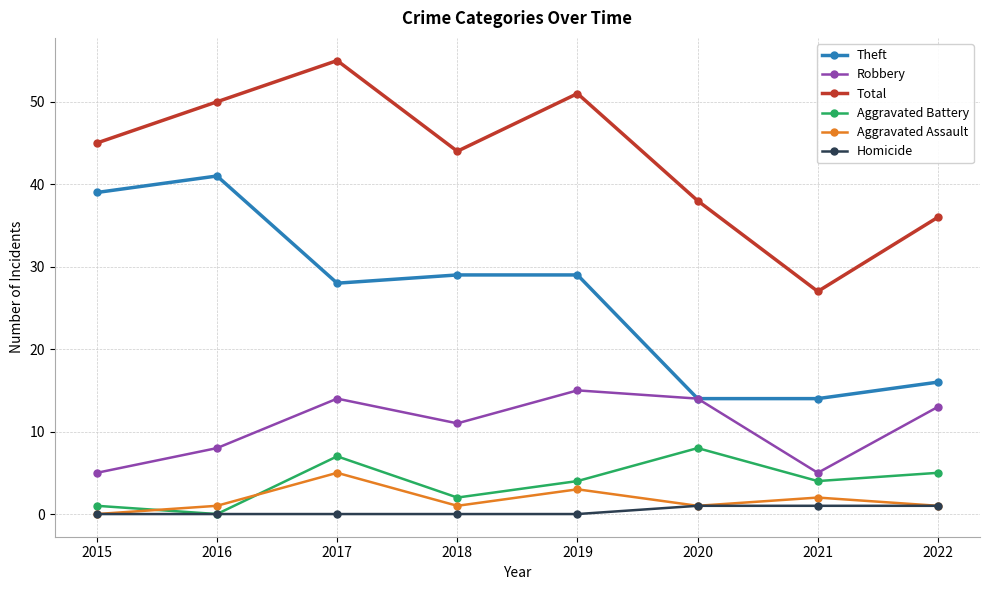

Is this an area chart (filled region under the line)?

No